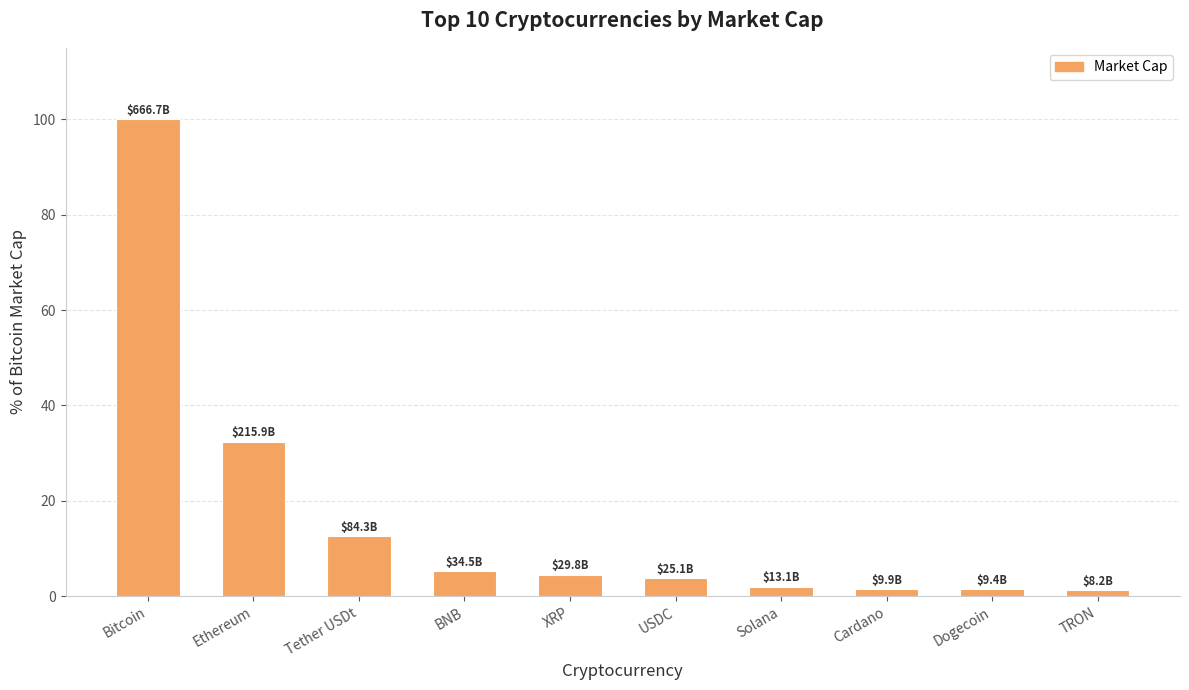

Count the number of data series in this chart.

1